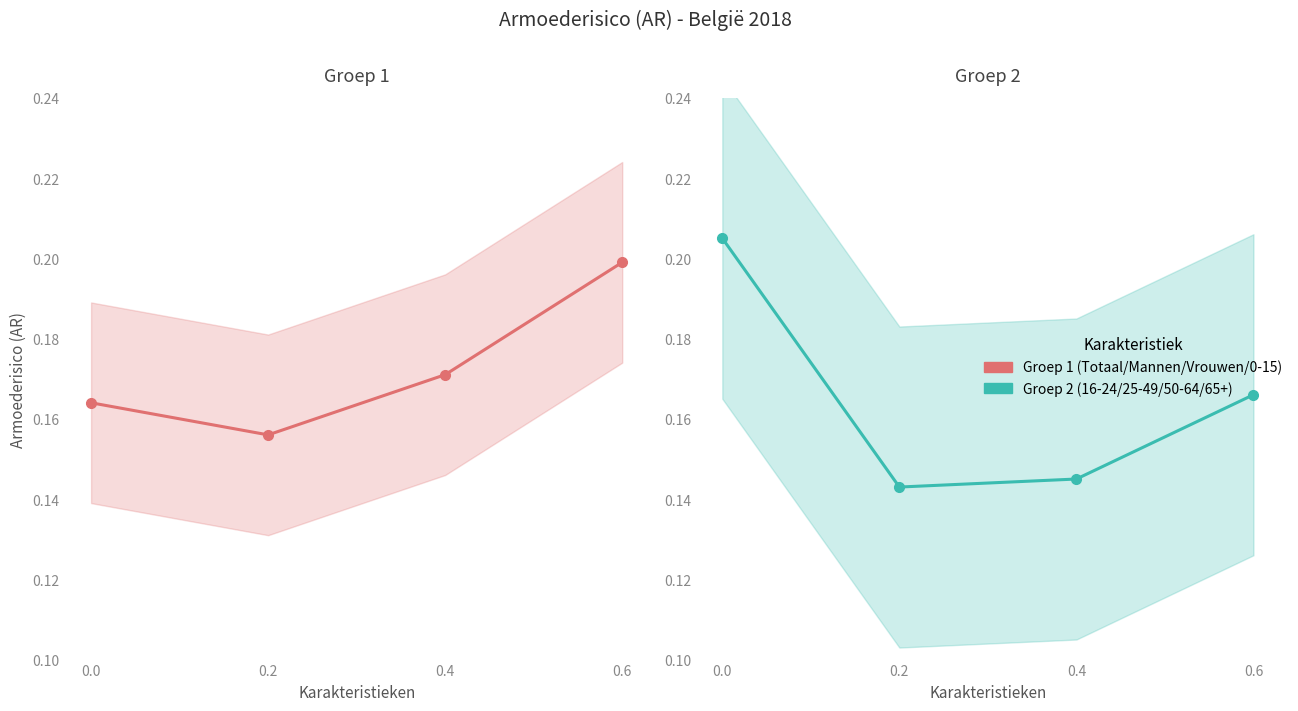

What is the value of the Groep 1 (Totaal/Mannen/Vrouwen/0-15) point at the 4th from the left?

0.2